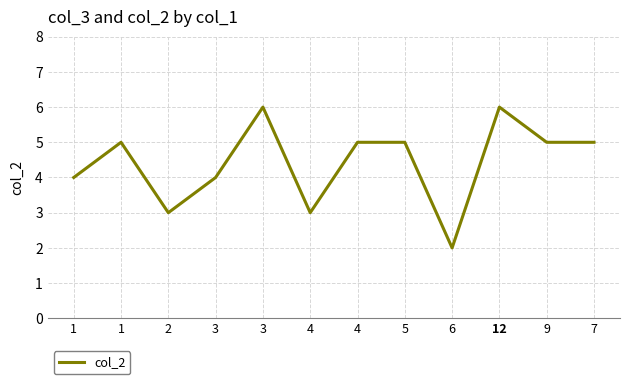

How many points are lower than both their immediate neighbors (excluding endpoints)?

3